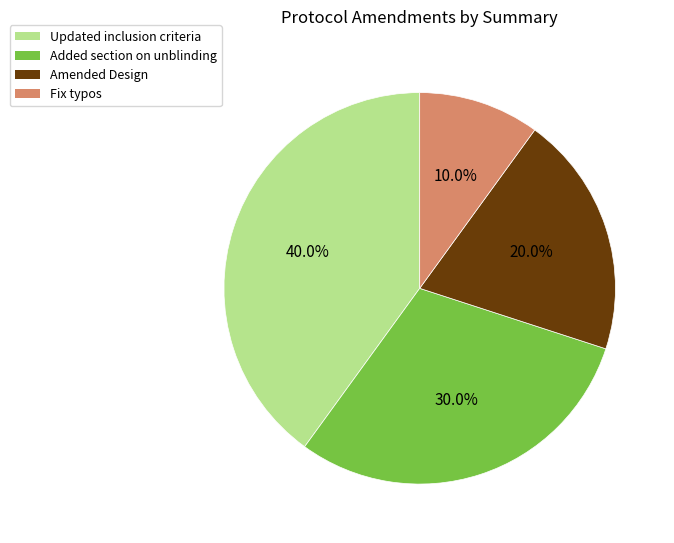

Combined, what portion of the pie is Fix typos and Added section on unblinding?

40.0%